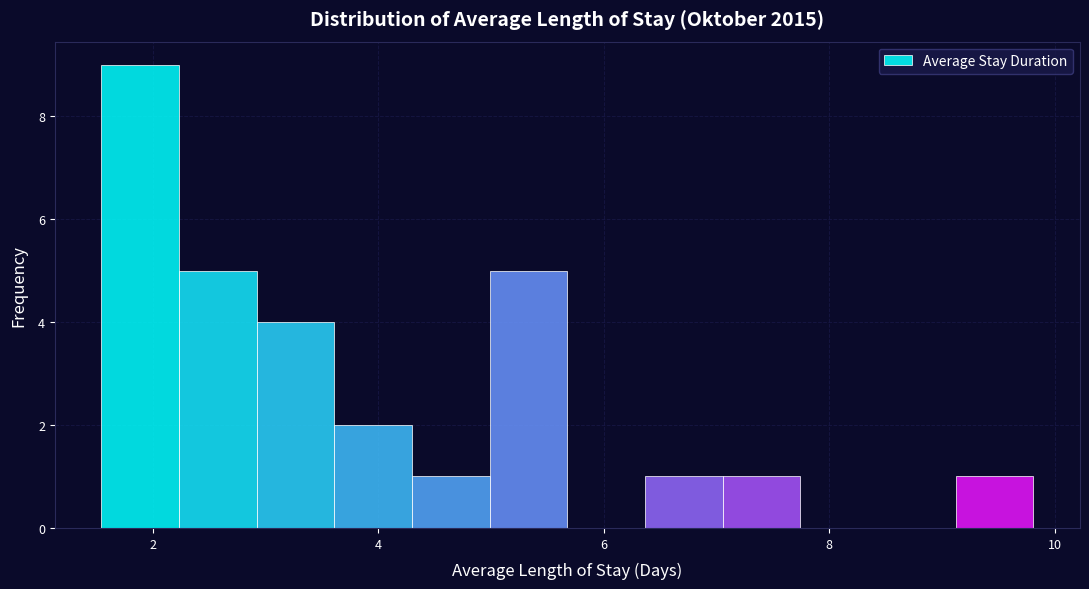

Around what value on the x-axis is the tallest bar? Give the approximate position of its centre, as read against the axis.

1.8